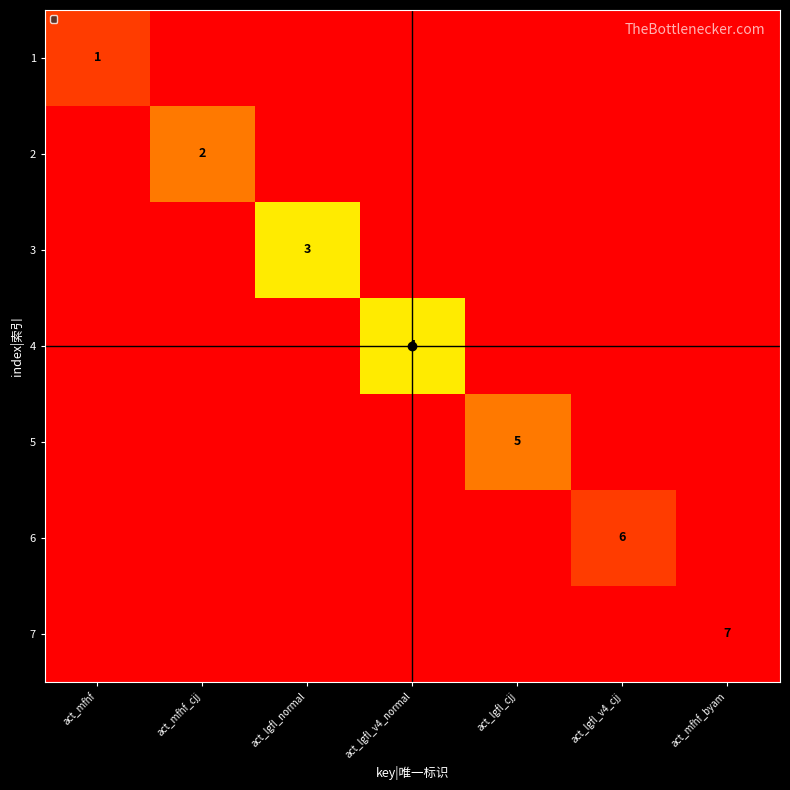

True or false: 6 has a value of 6 at act_lgfl_v4_cjj.

True